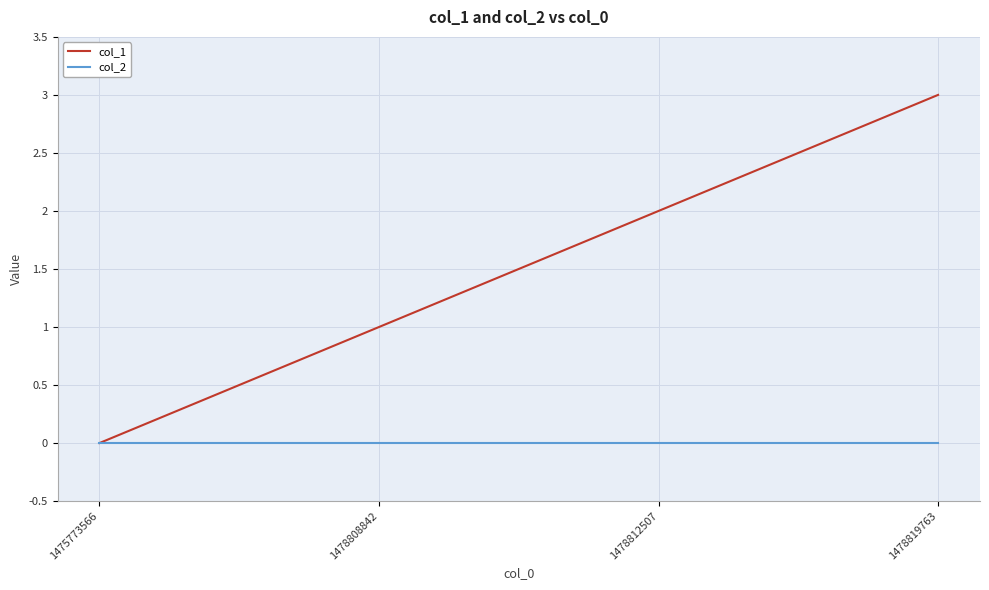

List the series in order of their overall mean, lowest first.

col_2, col_1